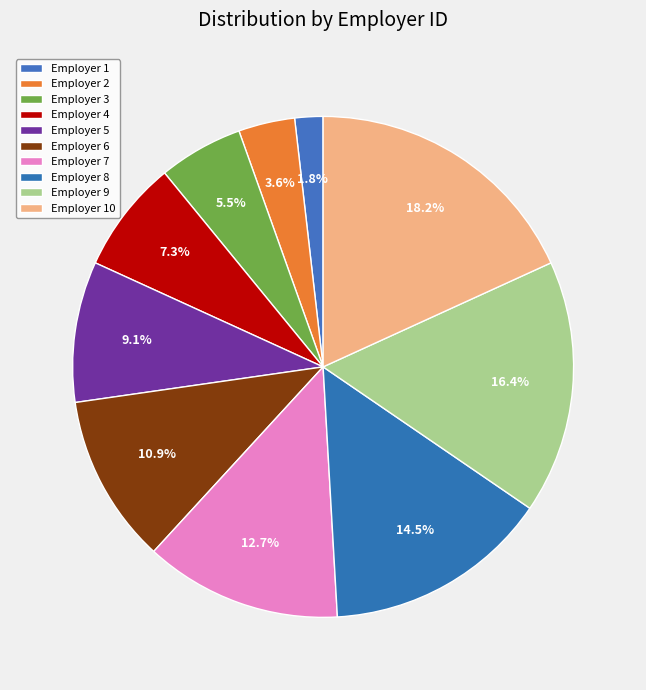

Rank the categories by value from highest to lowest.

Employer 10, Employer 9, Employer 8, Employer 7, Employer 6, Employer 5, Employer 4, Employer 3, Employer 2, Employer 1